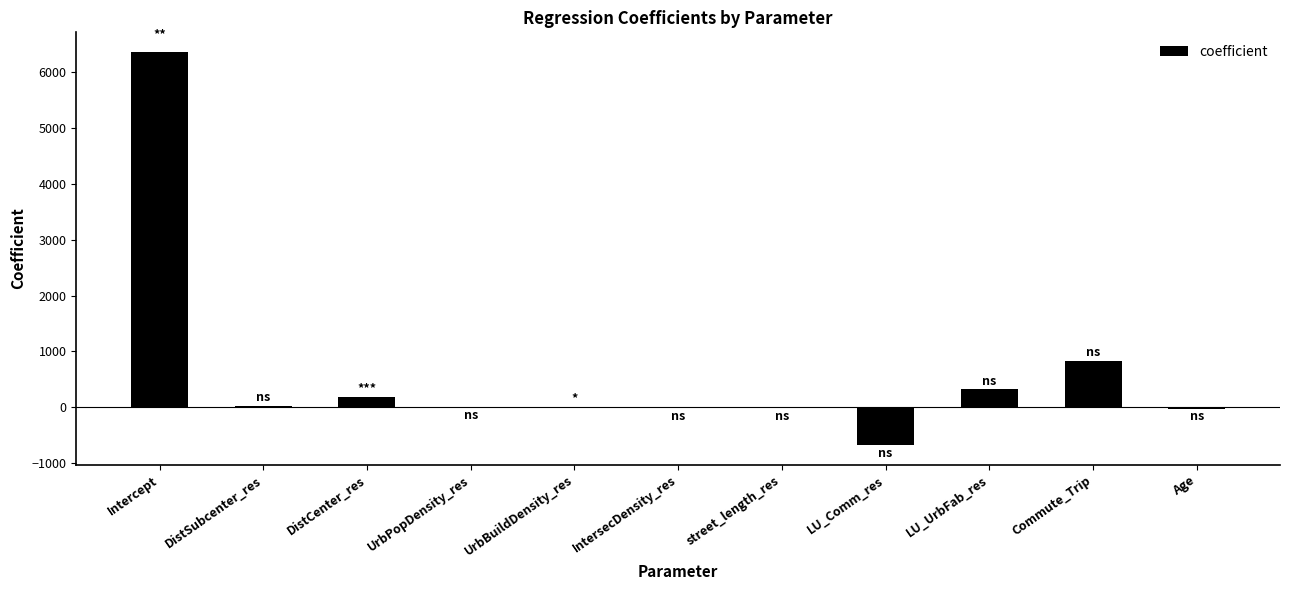

True or false: the data shows 6362.4 at Intercept.

True